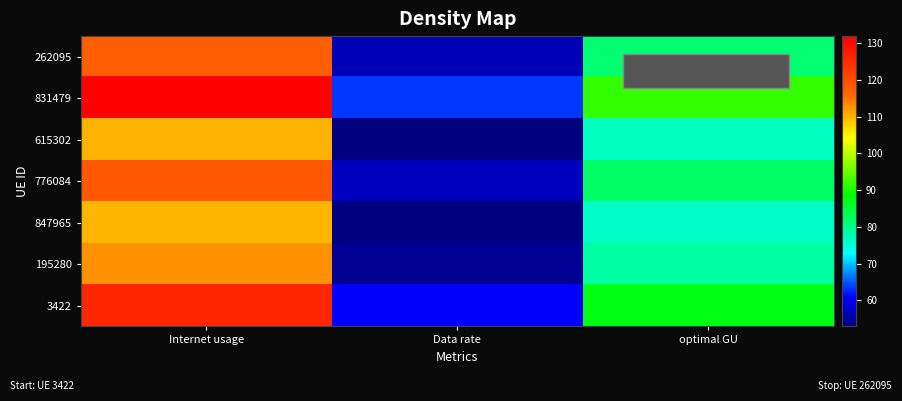

At which category is the sum across all series the highest?

Internet usage